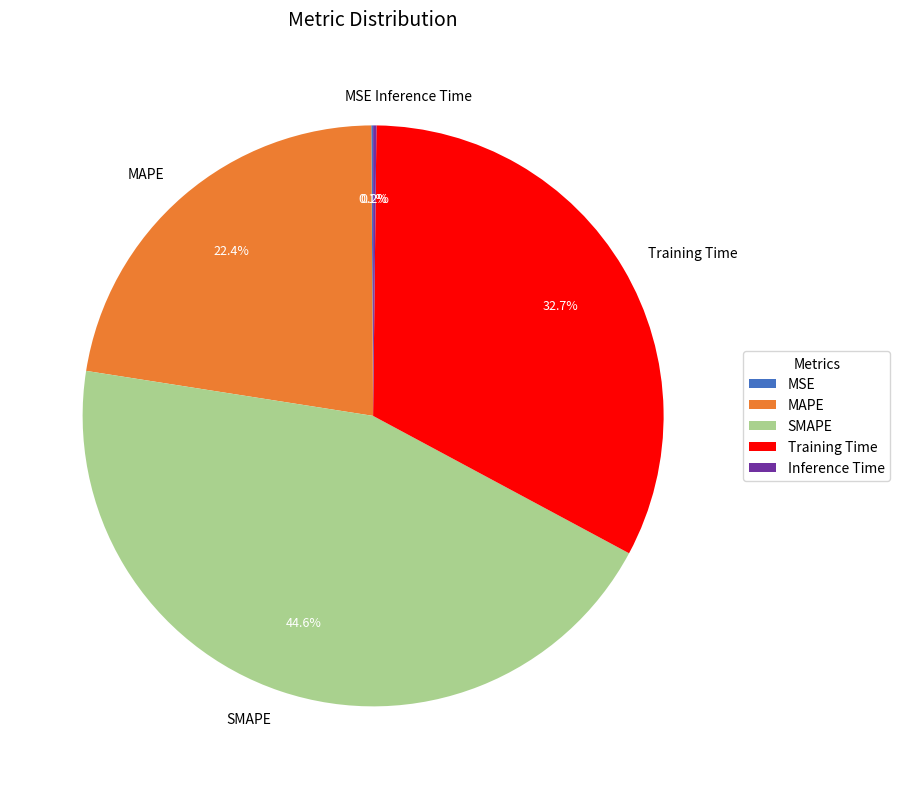

Does MAPE account for over 50% of the chart?

No